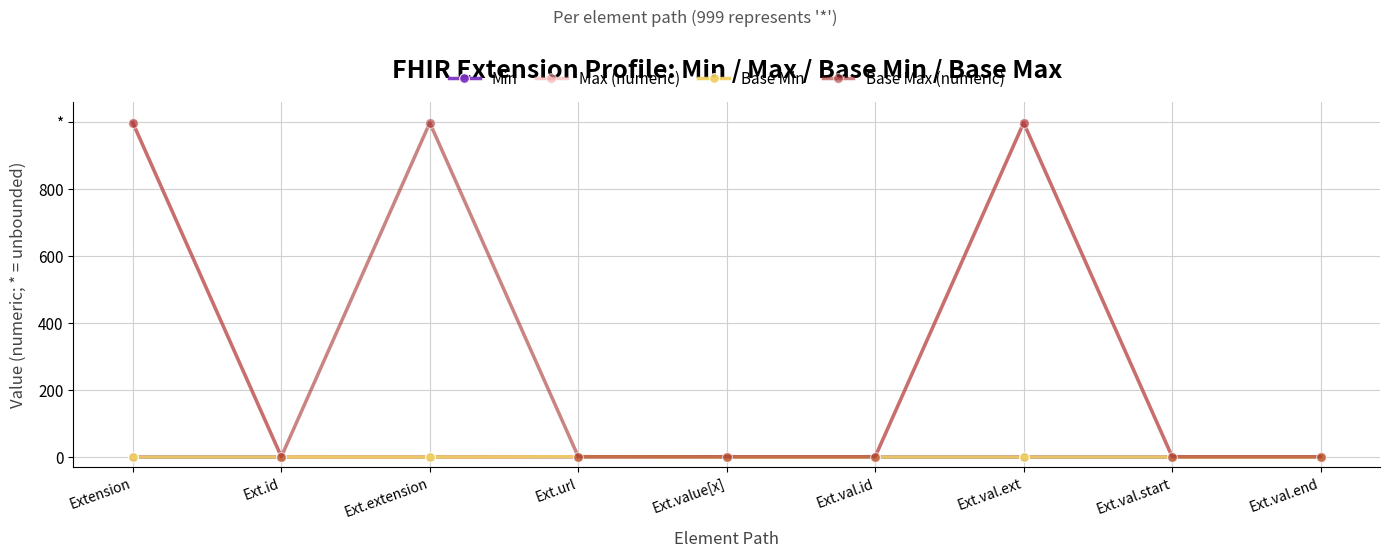

Where is the first local maximum for Min?

Ext.url